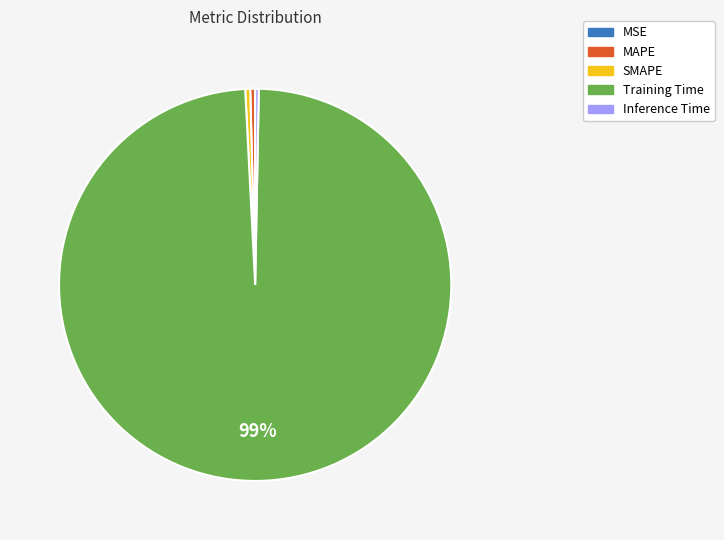

Do Inference Time and Training Time together represent more than half of the pie?

Yes